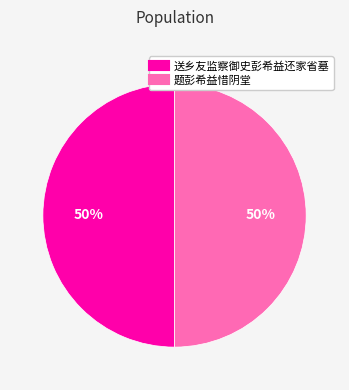

What is the ratio of the value at 题彭希益惜阴堂 to the value at 送乡友监察御史彭希益还家省墓?

1.0